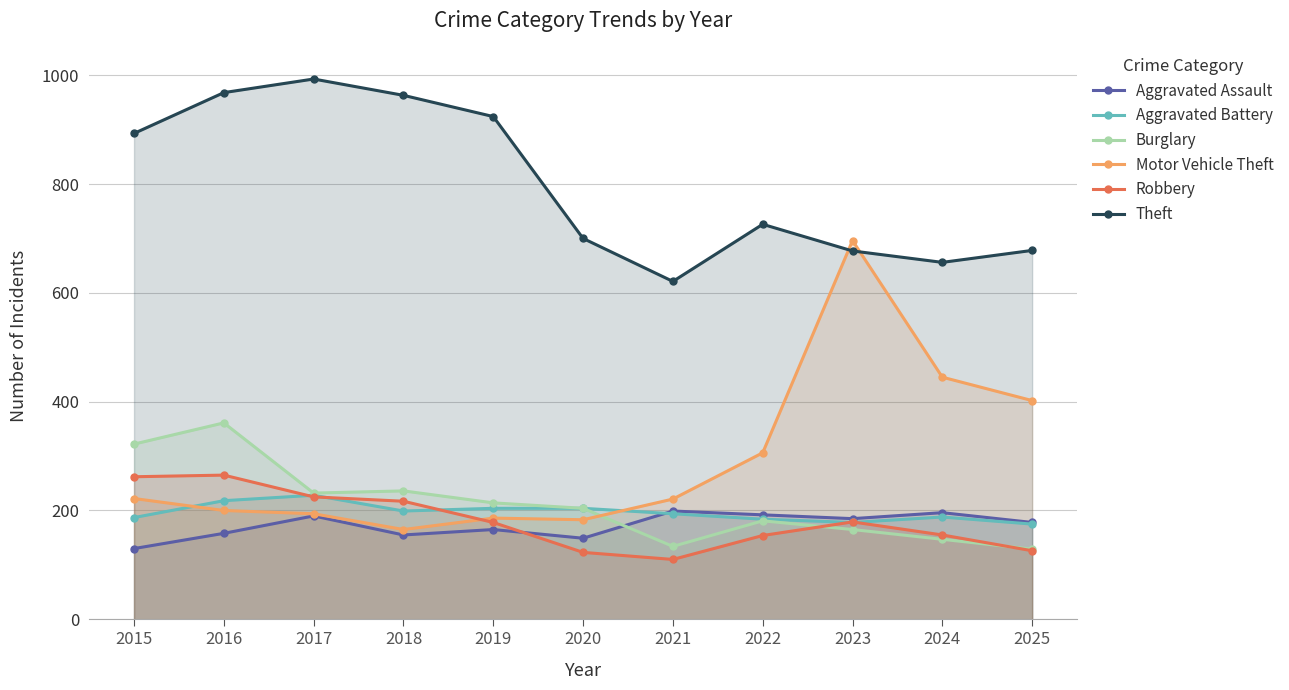

Is it true that Burglary equals 410 at 2017?

False